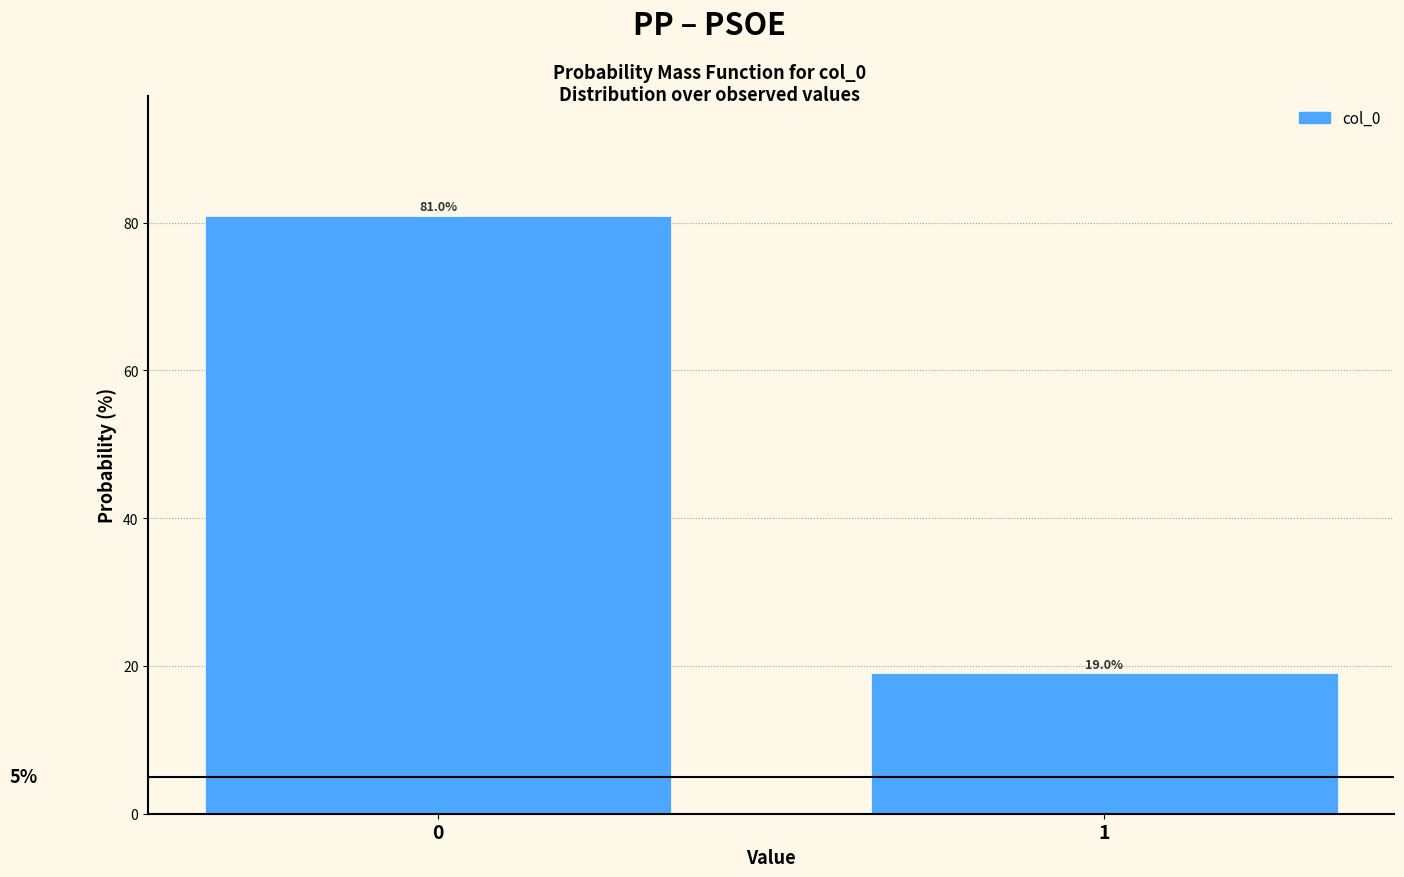

Reading left to right, what are all the values shown in this chart?

0=81.0	1=19.0